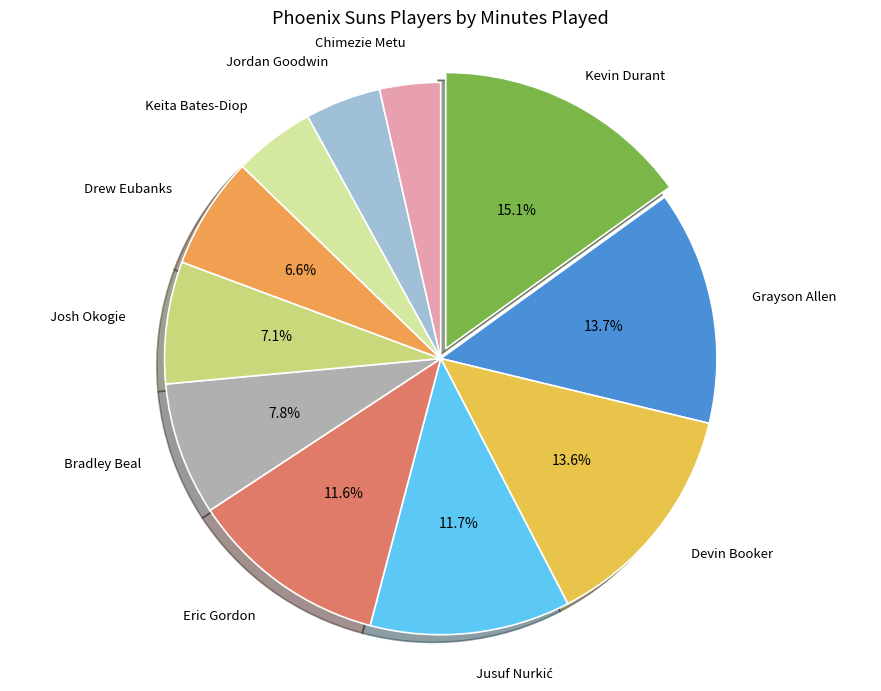

To the nearest percent, what is the difference between the largest and smallest slice percentages?

12%